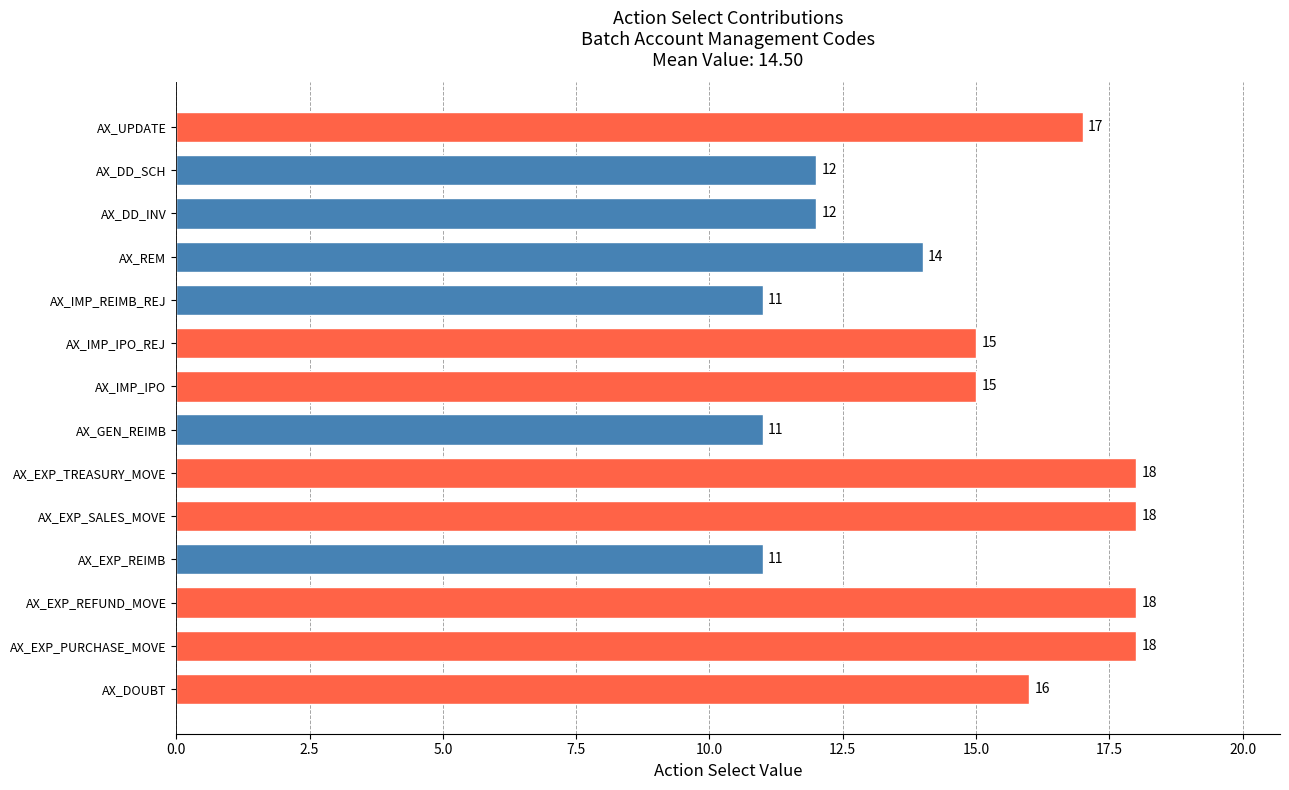

At which label is the value closest to 14?

AX_REM